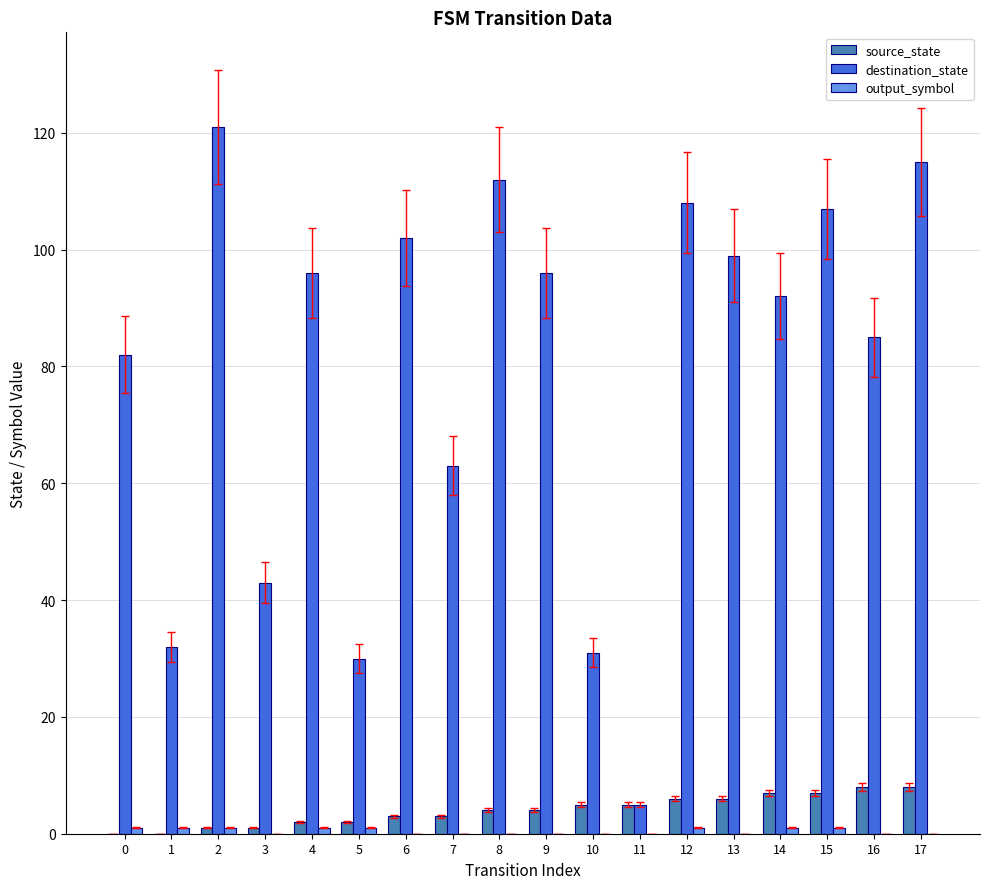

What is the maximum value shown in the chart?

121